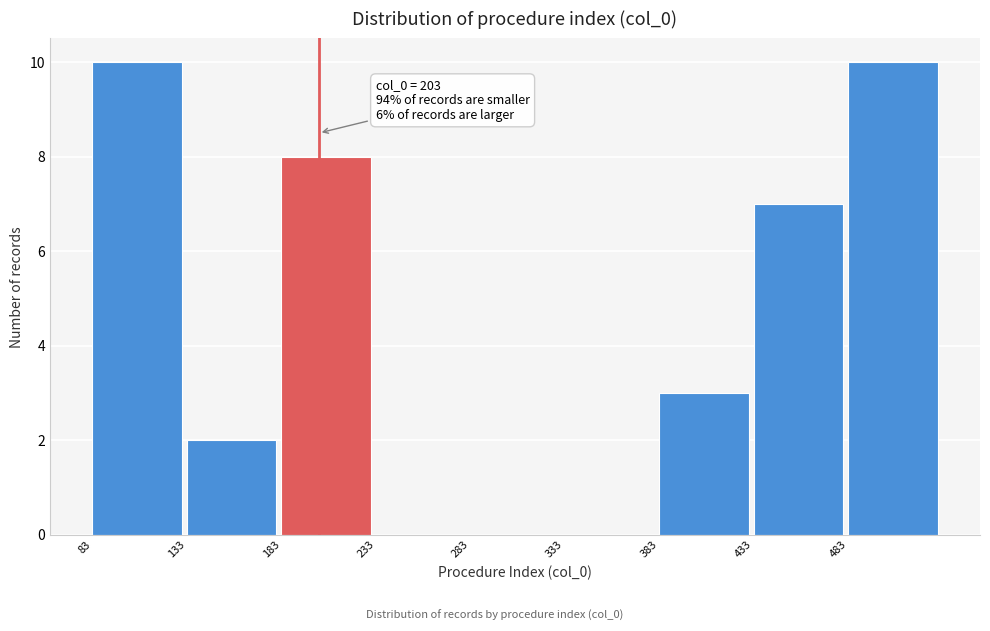

Reading left to right, extract all data points from this chart.

83=10	133=2	183=8	233=0	283=0	333=0	383=3	433=7	483=10